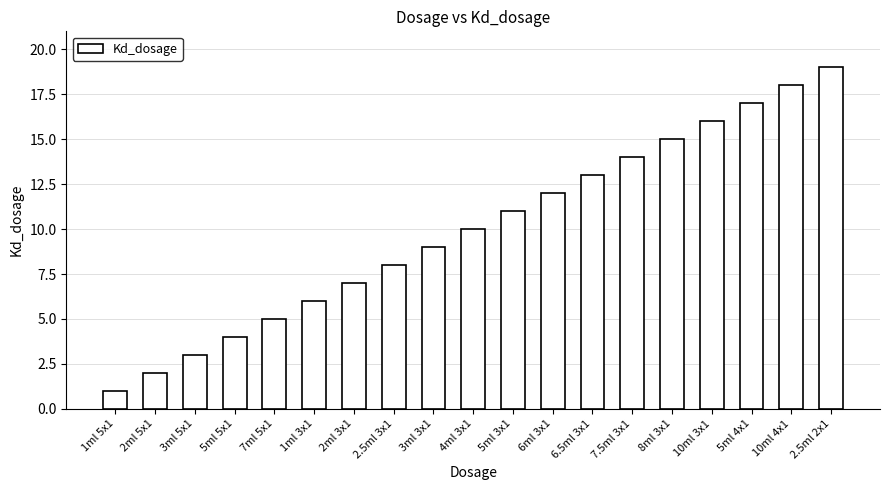

Rank the categories by value from lowest to highest.

1ml 5x1, 2ml 5x1, 3ml 5x1, 5ml 5x1, 7ml 5x1, 1ml 3x1, 2ml 3x1, 2.5ml 3x1, 3ml 3x1, 4ml 3x1, 5ml 3x1, 6ml 3x1, 6.5ml 3x1, 7.5ml 3x1, 8ml 3x1, 10ml 3x1, 5ml 4x1, 10ml 4x1, 2.5ml 2x1